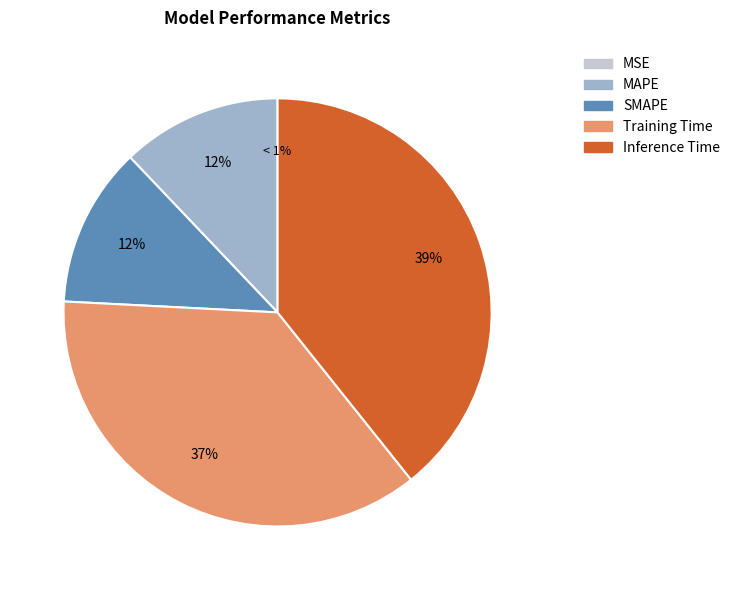

To the nearest percent, what is the average slice percentage?

20%